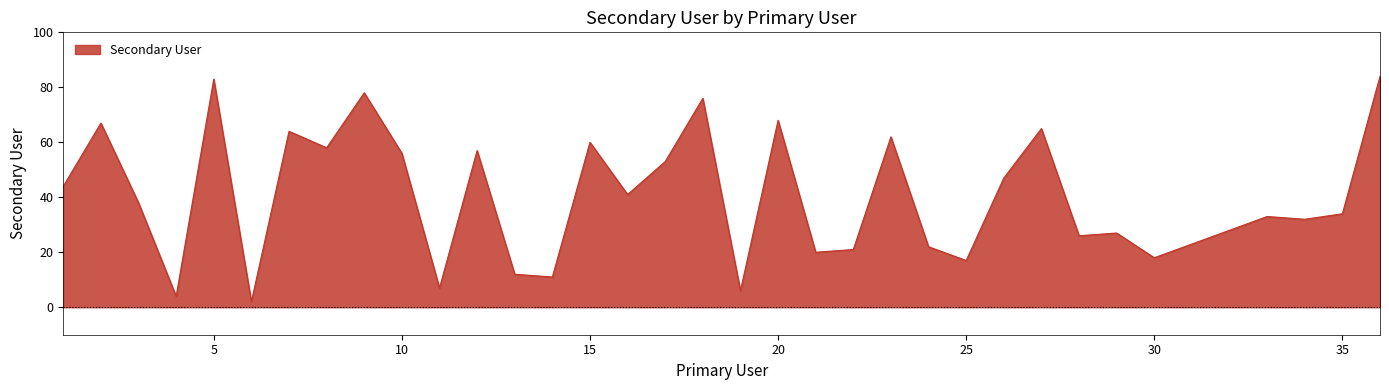

What is the minimum value shown in the chart?

2